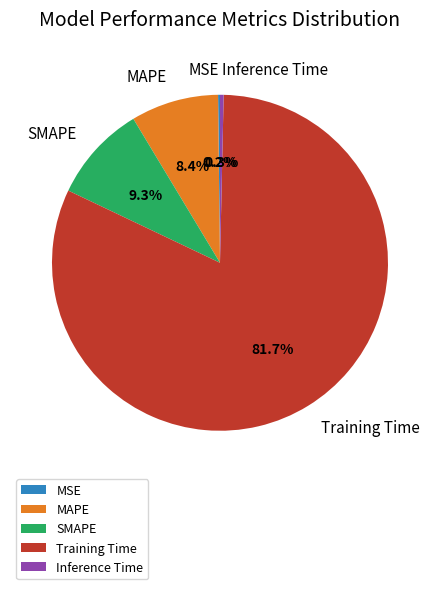

Which has a higher value, MAPE or Inference Time?

MAPE